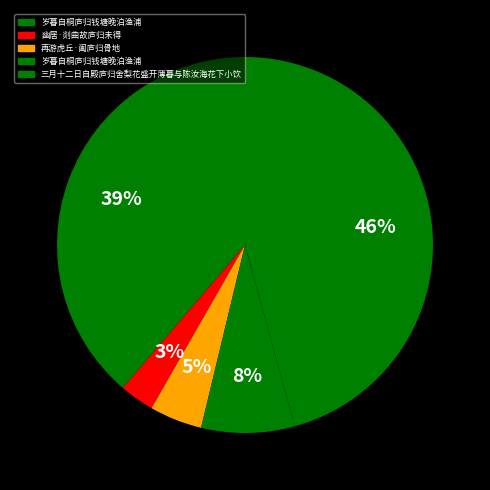

How many segments does this pie chart have?

5